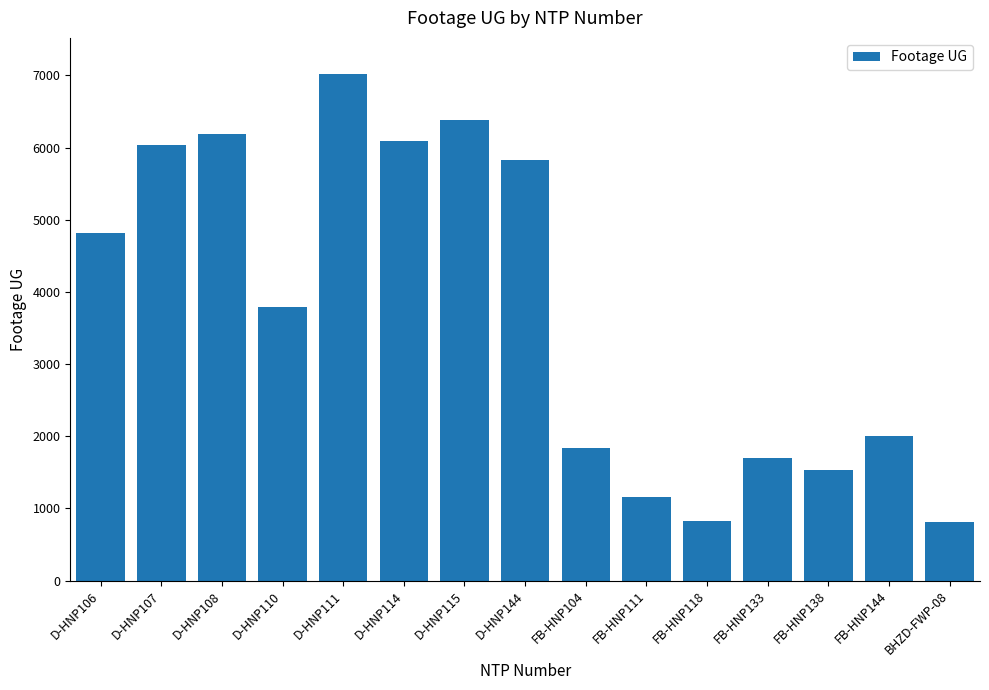

How many distinct data groups are displayed?

1